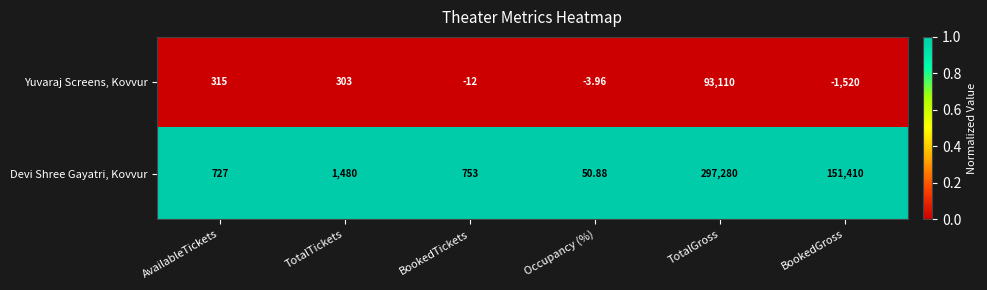

List the series in order of their peak value, lowest first.

Yuvaraj Screens, Kovvur, Devi Shree Gayatri, Kovvur